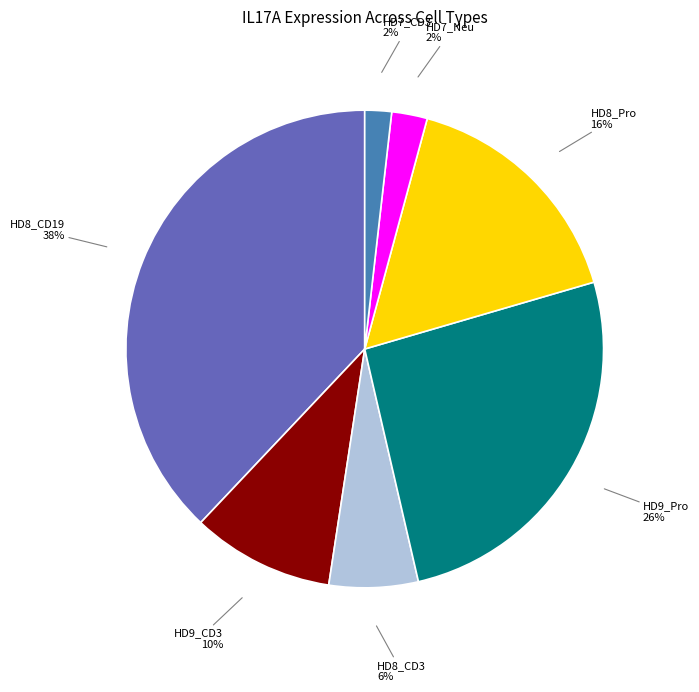

To the nearest percent, what is the average slice percentage?

14%